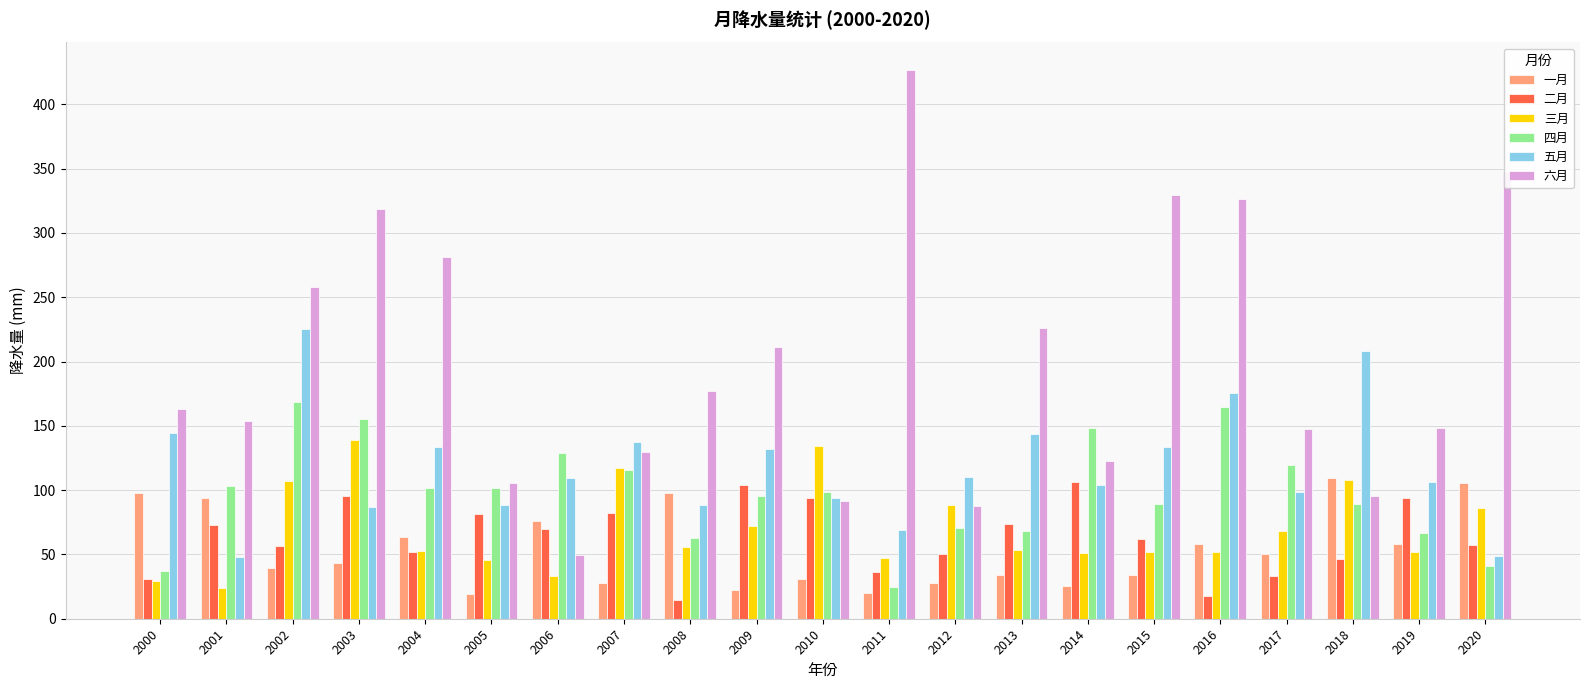

What is the difference between the 四月 values at 2019 and 2013?

1.4